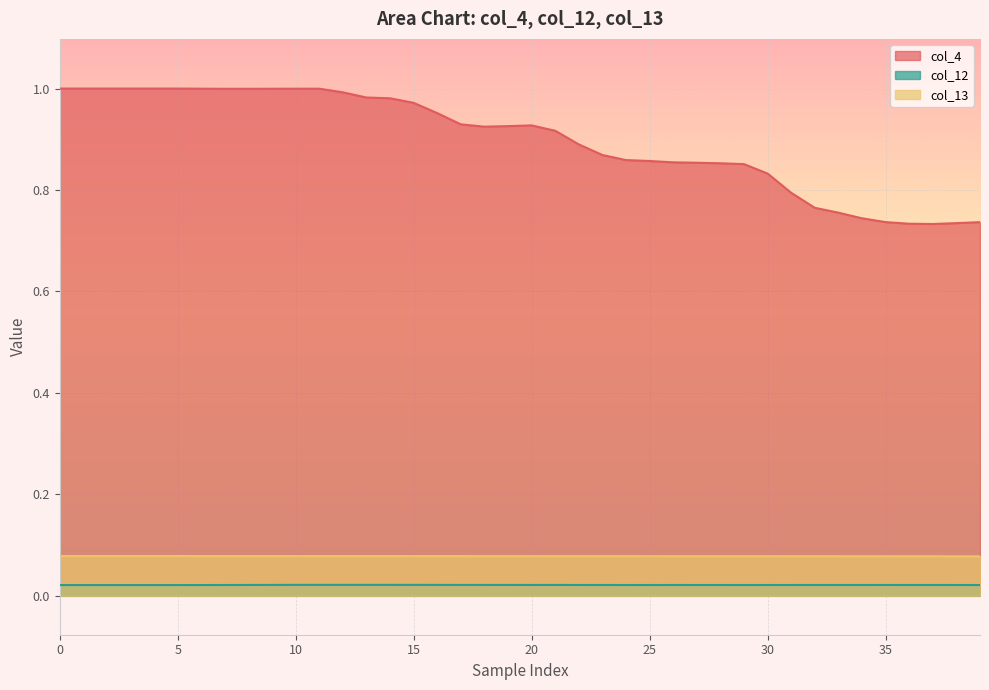

List the series in order of their peak value, lowest first.

col_12, col_13, col_4